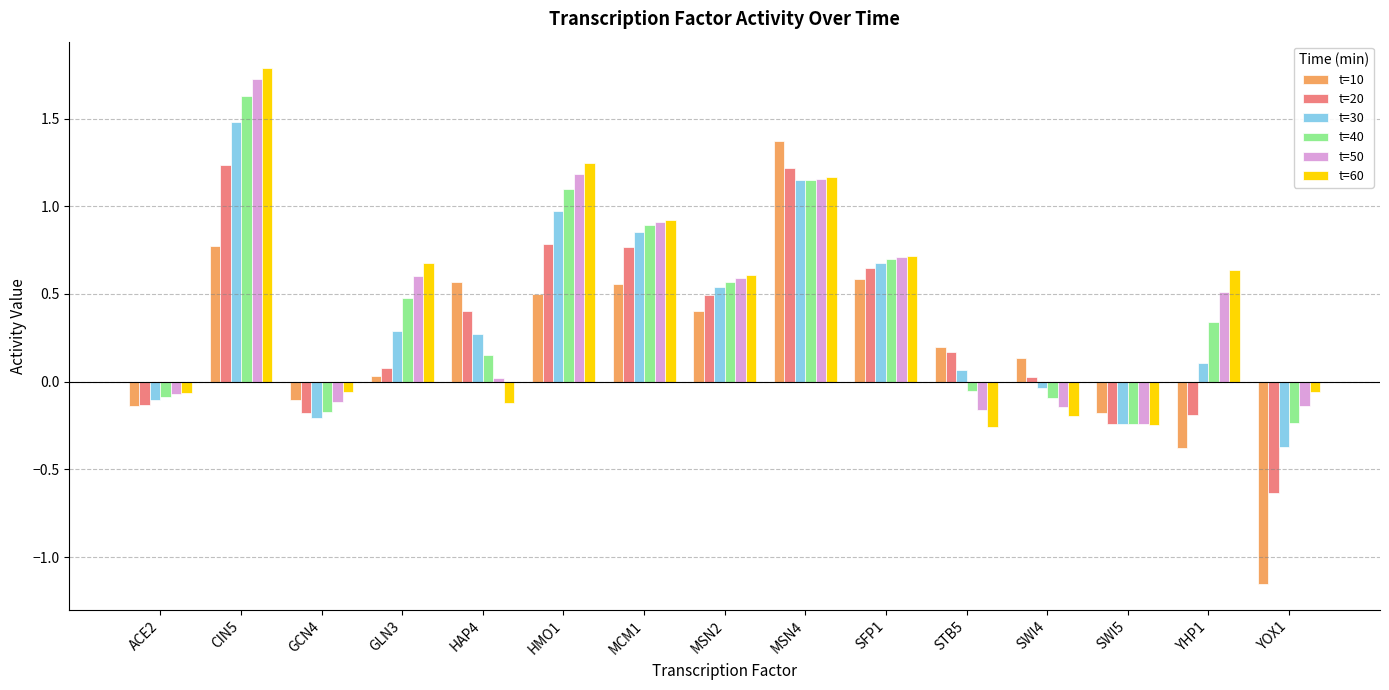

How many bars are there in total?

90